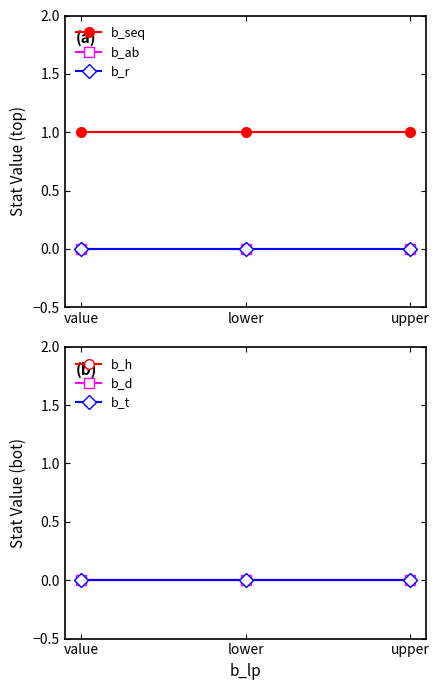

At which category does the chart reach its peak across all series?

value